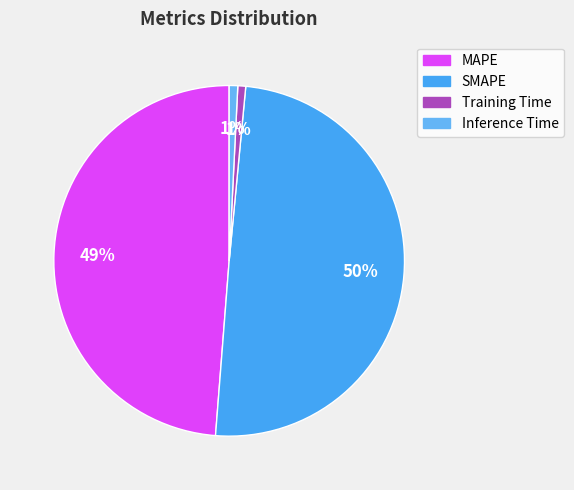

What is the smallest slice in the pie chart?

Training Time